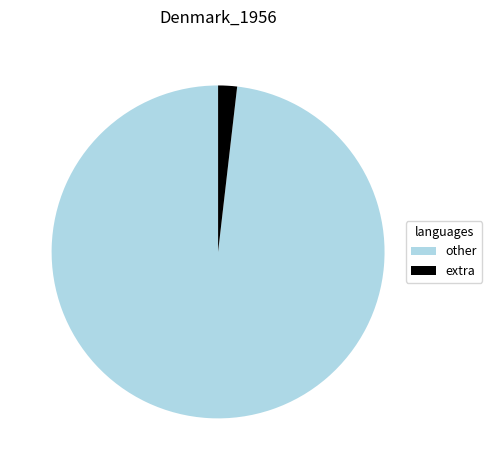

Combined, do other and extra account for over 50%?

Yes